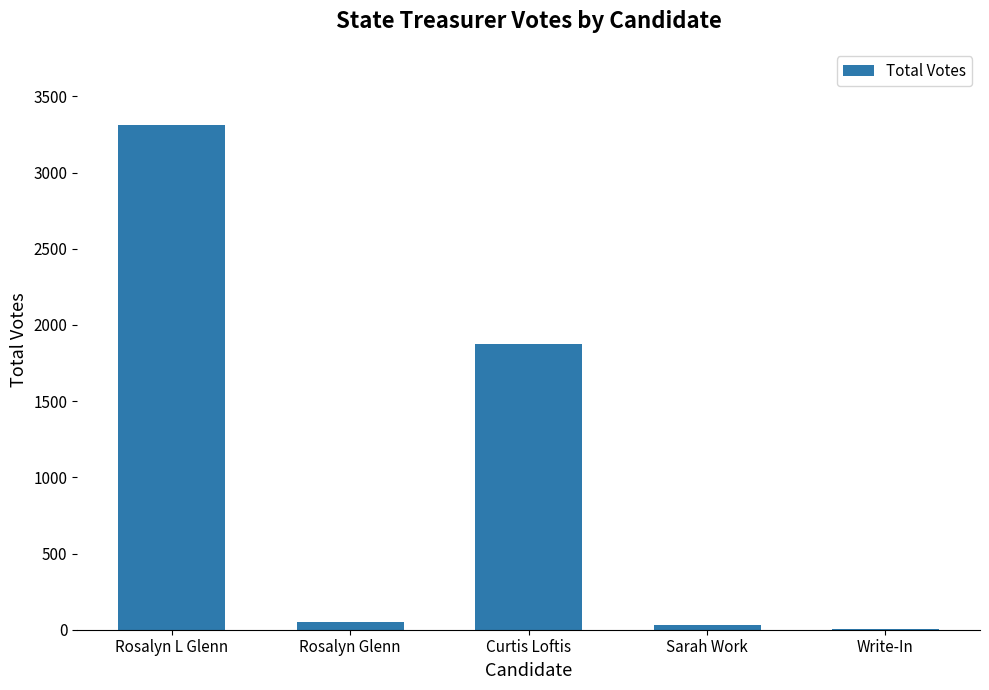

Approximately how many times larger is the value at Curtis Loftis compared to Rosalyn L Glenn?

0.6